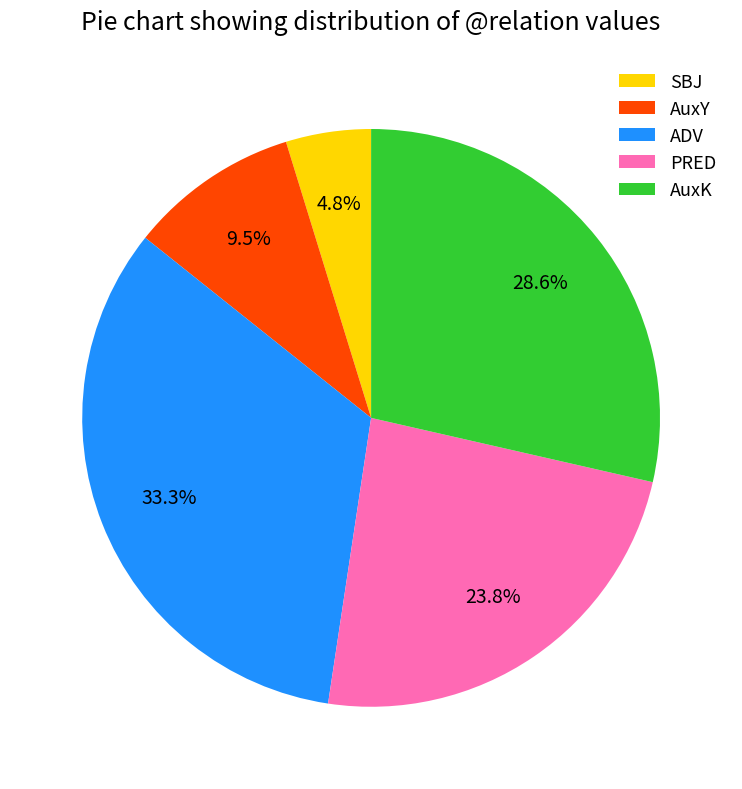

How many segments does this pie chart have?

5